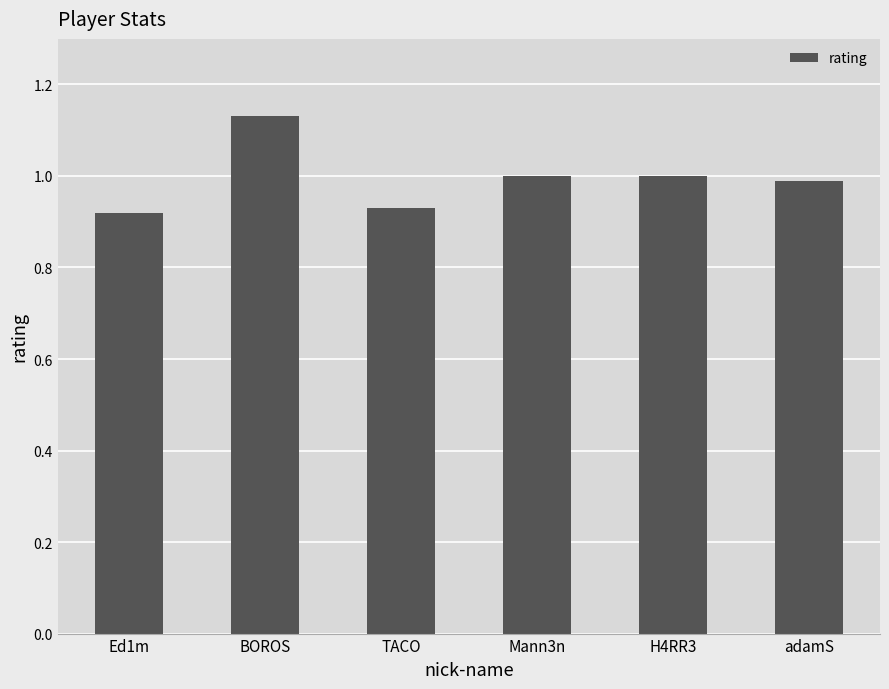

At which category does the chart reach its peak across all series?

BOROS